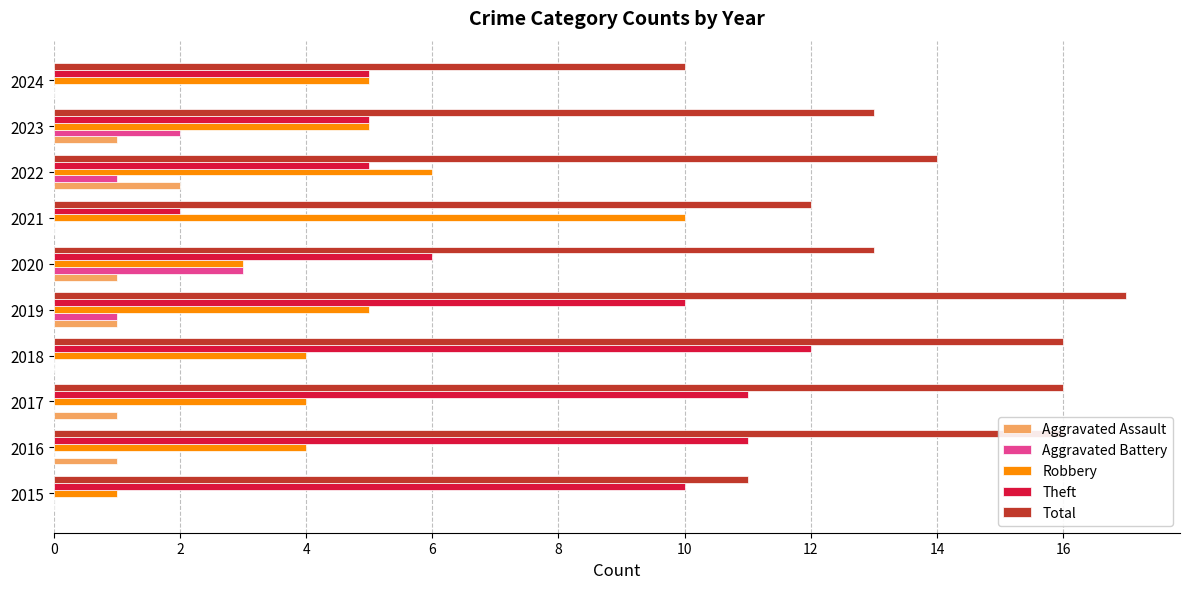

What is the greatest value displayed?

17